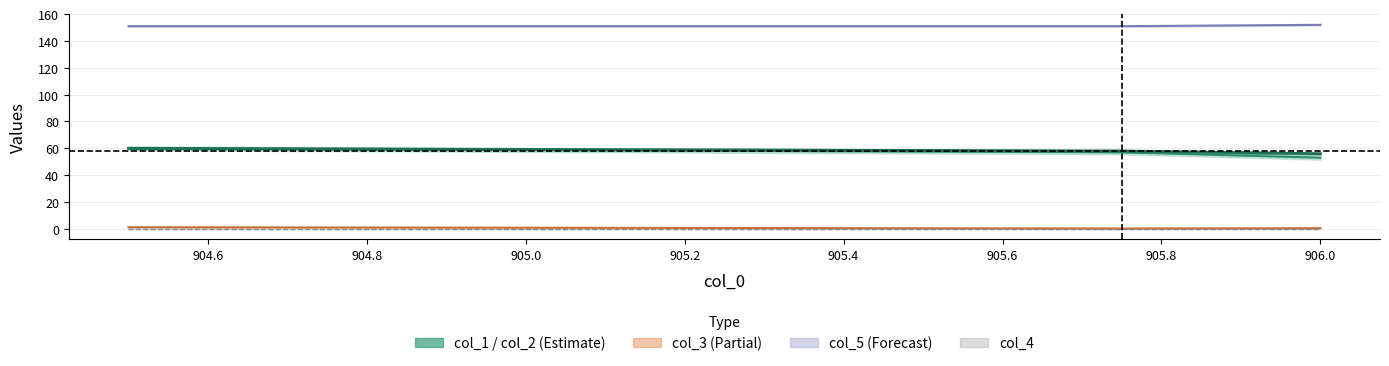

What is the maximum value shown in the chart?

152.0